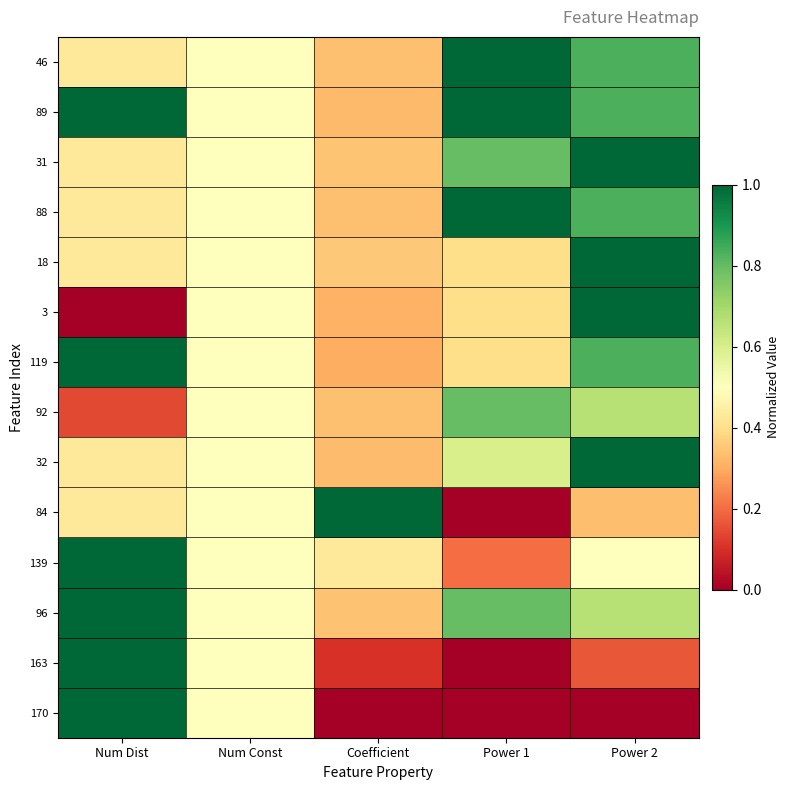

Count the number of data series in this chart.

14